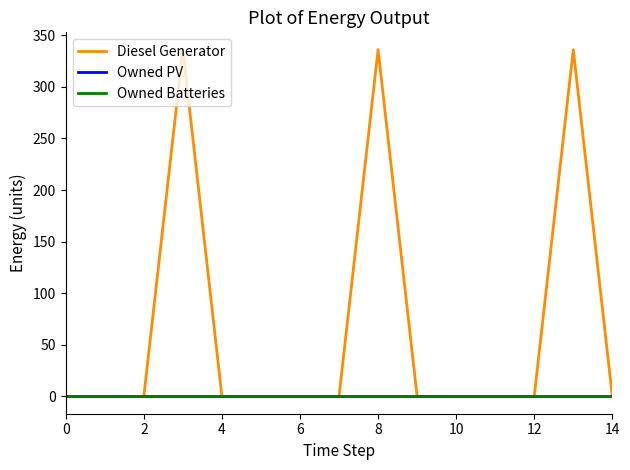

True or false: Owned Batteries and Owned PV intersect in this chart.

False